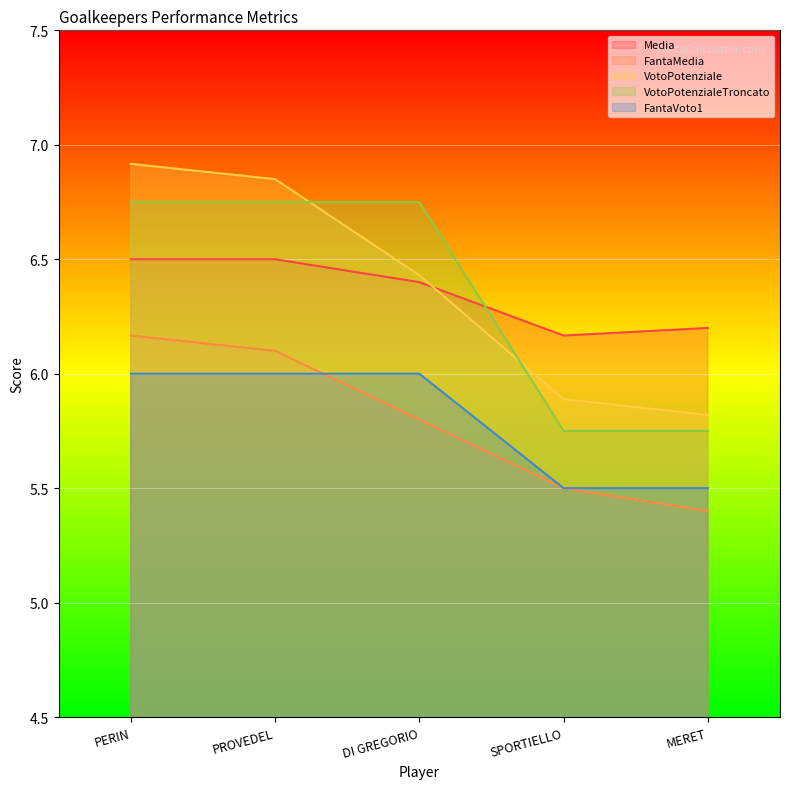

Reading left to right, list all the values displayed in this chart.

Media: PERIN=6.5	PROVEDEL=6.5	DI GREGORIO=6.4	SPORTIELLO=6.2	MERET=6.2
FantaMedia: PERIN=6.2	PROVEDEL=6.1	DI GREGORIO=5.8	SPORTIELLO=5.5	MERET=5.4
VotoPotenziale: PERIN=6.9	PROVEDEL=6.8	DI GREGORIO=6.4	SPORTIELLO=5.9	MERET=5.8
VotoPotenzialeTroncato: PERIN=6.8	PROVEDEL=6.8	DI GREGORIO=6.8	SPORTIELLO=5.8	MERET=5.8
FantaVoto1: PERIN=6.0	PROVEDEL=6.0	DI GREGORIO=6.0	SPORTIELLO=5.5	MERET=5.5